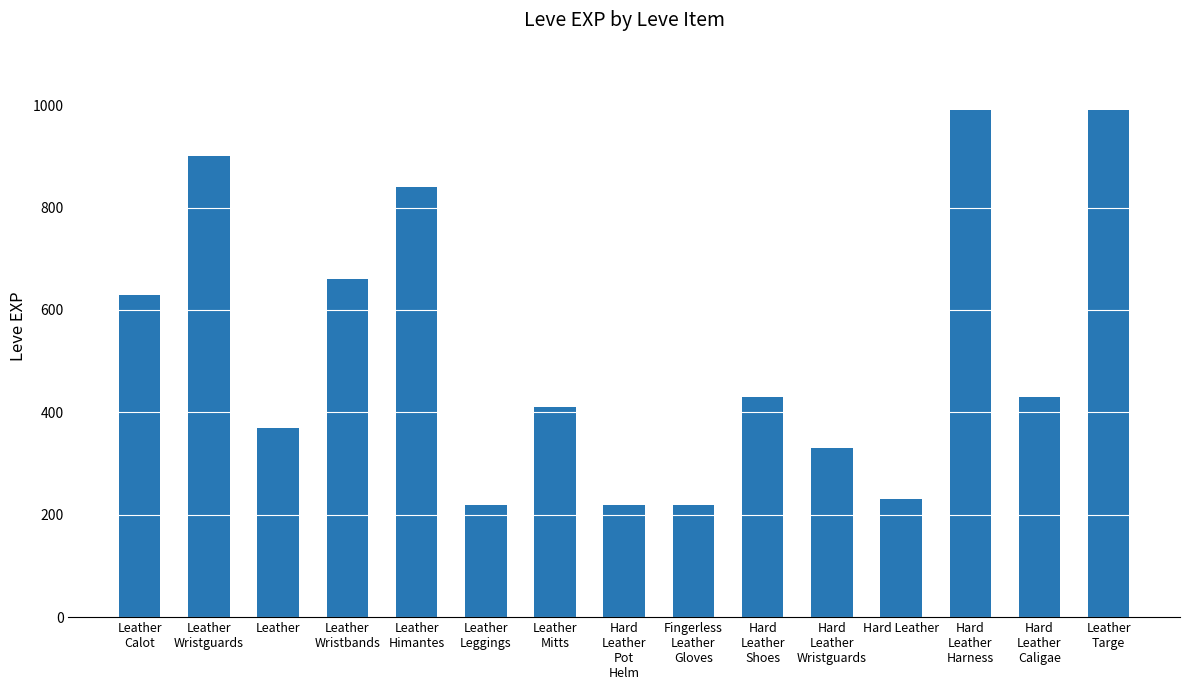

True or false: the data shows 230 at Hard Leather.

True